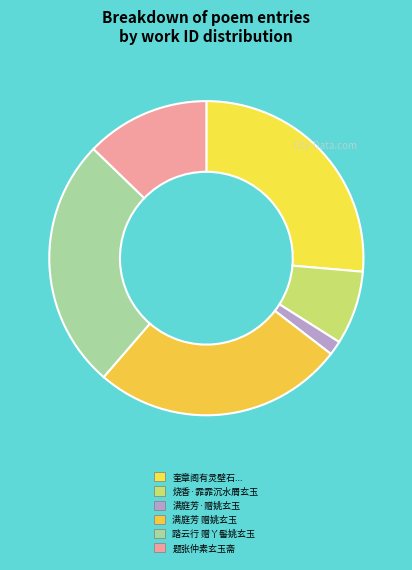

Which category has the biggest portion of the pie?

奎章阁有灵壁石奇绝名世御书其上曰奎章玄玉有敕命臣集赋诗臣再拜稽首而献诗曰